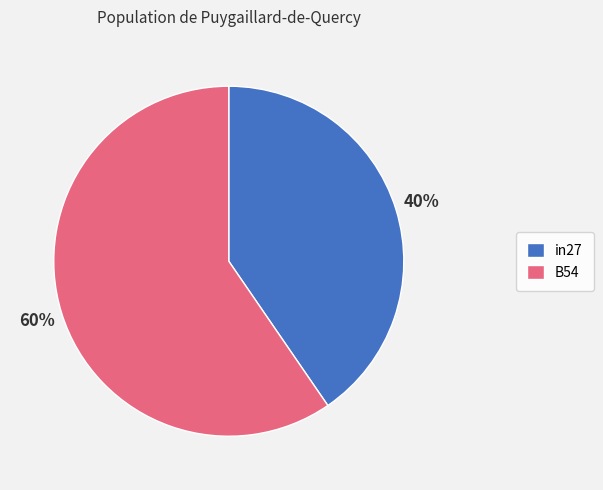

The B54 slice represents 60% of the pie. True or false?

True